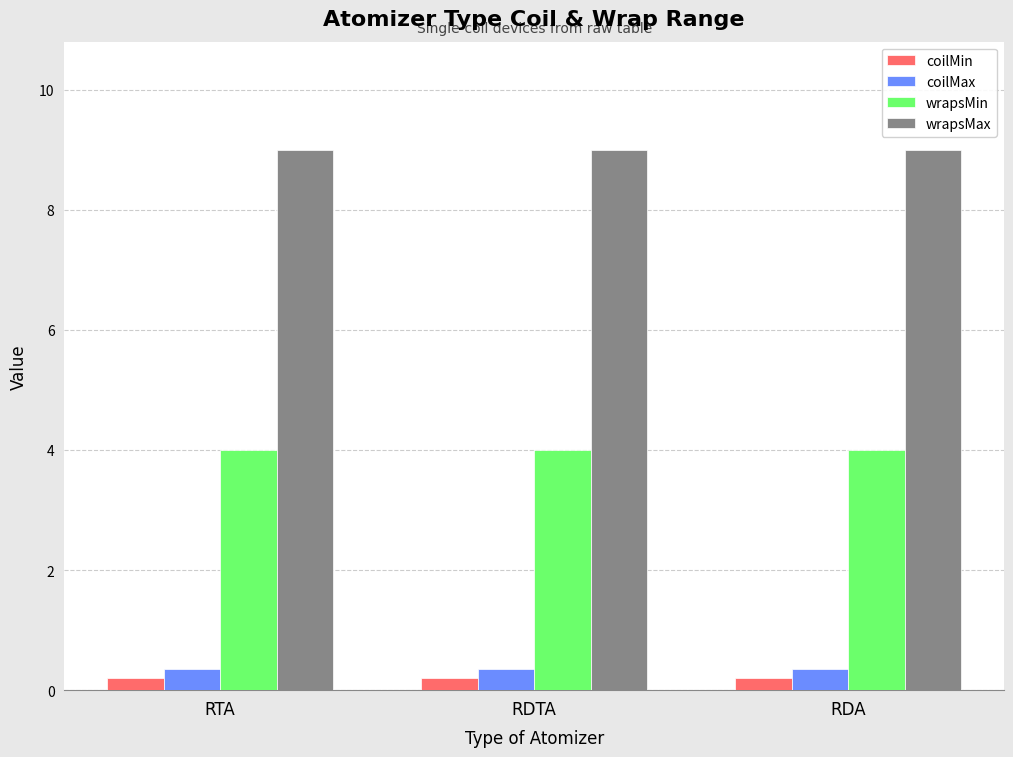

What is the difference between the highest and lowest values at RDA?

8.8